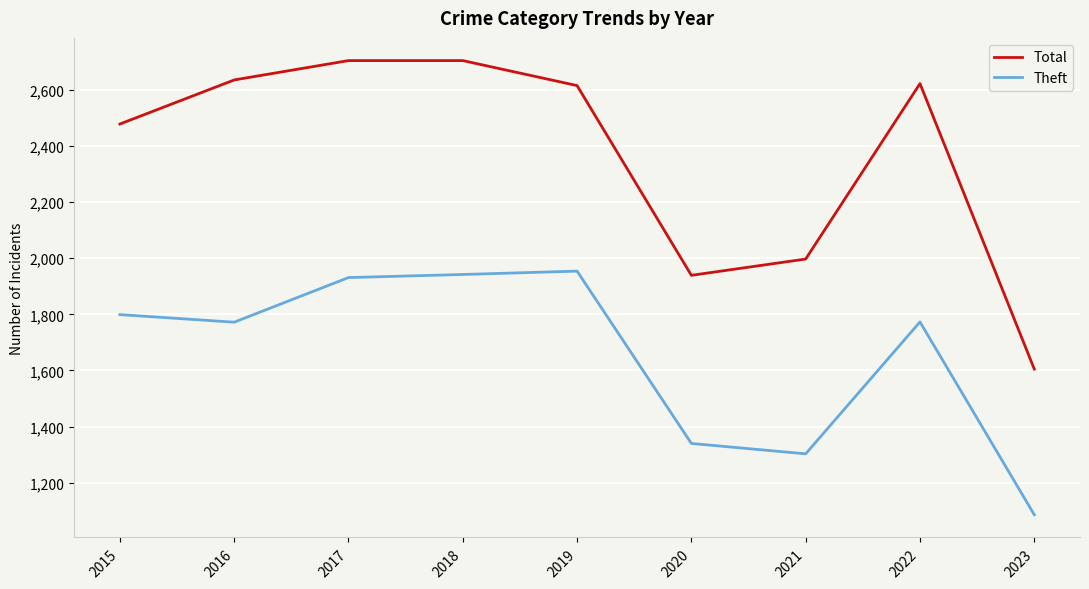

Rank the series at 2020 from lowest to highest value.

Theft, Total